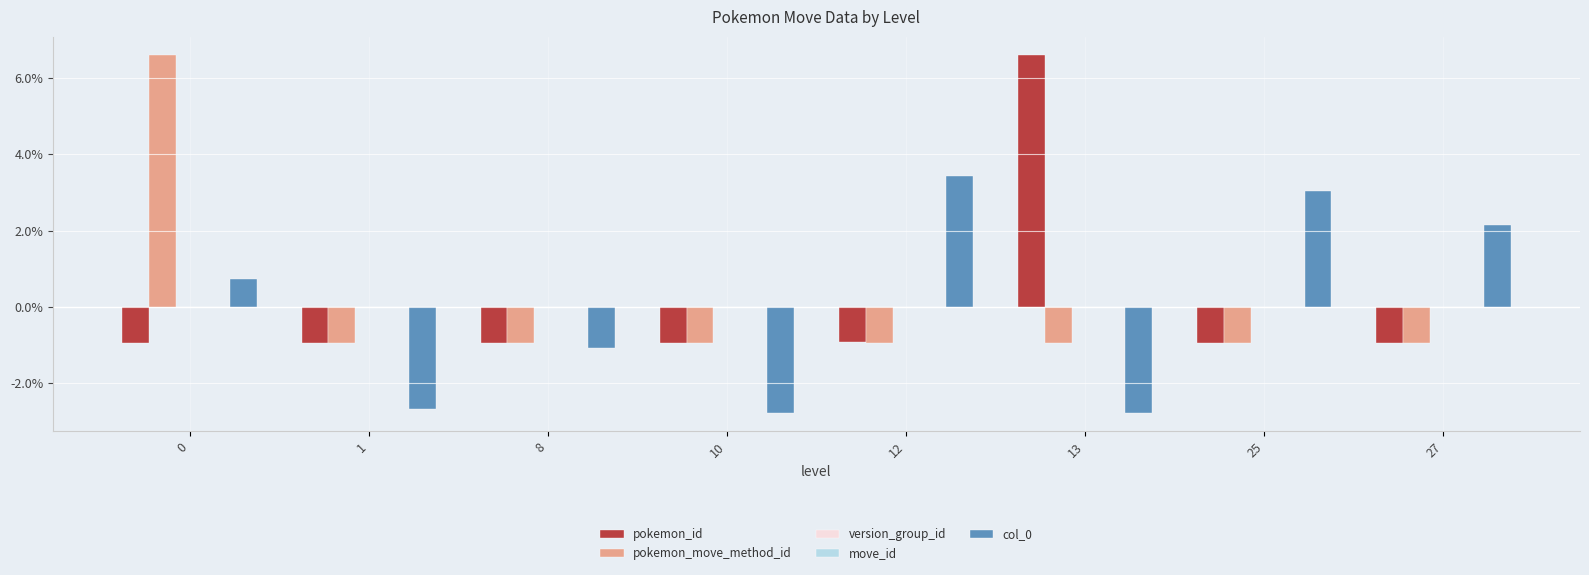

What are all the series names shown in the legend?

pokemon_id, pokemon_move_method_id, version_group_id, move_id, col_0